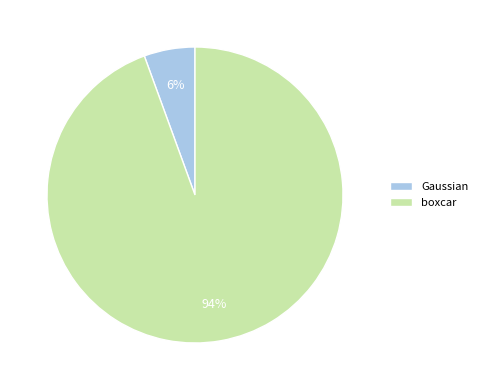

True or false: Gaussian accounts for 6% of the total.

True